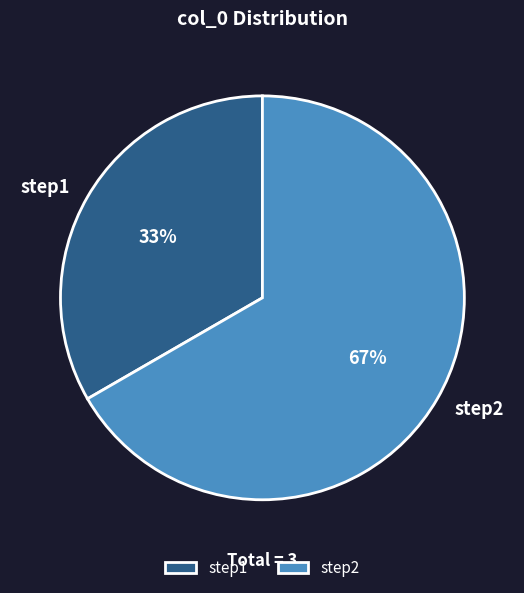

Combined, do step1 and step2 account for over 50%?

Yes